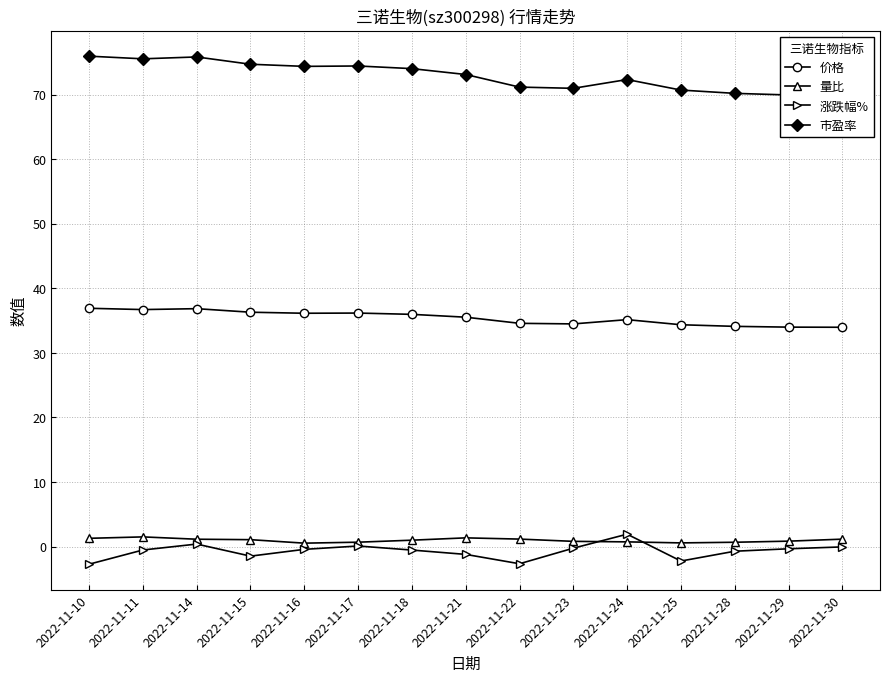

Reading left to right, transcribe all the data shown in this chart.

价格: 2022-11-10=36.9	2022-11-11=36.7	2022-11-14=36.8	2022-11-15=36.3	2022-11-16=36.1	2022-11-17=36.2	2022-11-18=36.0	2022-11-21=35.5	2022-11-22=34.6	2022-11-23=34.5	2022-11-24=35.1	2022-11-25=34.4	2022-11-28=34.1	2022-11-29=34.0	2022-11-30=34.0
量比: 2022-11-10=1.3	2022-11-11=1.5	2022-11-14=1.1	2022-11-15=1.1	2022-11-16=0.5	2022-11-17=0.7	2022-11-18=1.0	2022-11-21=1.3	2022-11-22=1.1	2022-11-23=0.8	2022-11-24=0.7	2022-11-25=0.6	2022-11-28=0.7	2022-11-29=0.8	2022-11-30=1.1
涨跌幅%: 2022-11-10=-2.7	2022-11-11=-0.5	2022-11-14=0.4	2022-11-15=-1.5	2022-11-16=-0.4	2022-11-17=0.1	2022-11-18=-0.6	2022-11-21=-1.2	2022-11-22=-2.7	2022-11-23=-0.3	2022-11-24=1.9	2022-11-25=-2.2	2022-11-28=-0.7	2022-11-29=-0.3	2022-11-30=-0.1
市盈率: 2022-11-10=76.0	2022-11-11=75.5	2022-11-14=75.8	2022-11-15=74.7	2022-11-16=74.4	2022-11-17=74.4	2022-11-18=74.0	2022-11-21=73.1	2022-11-22=71.2	2022-11-23=71.0	2022-11-24=72.3	2022-11-25=70.7	2022-11-28=70.2	2022-11-29=69.9	2022-11-30=69.9